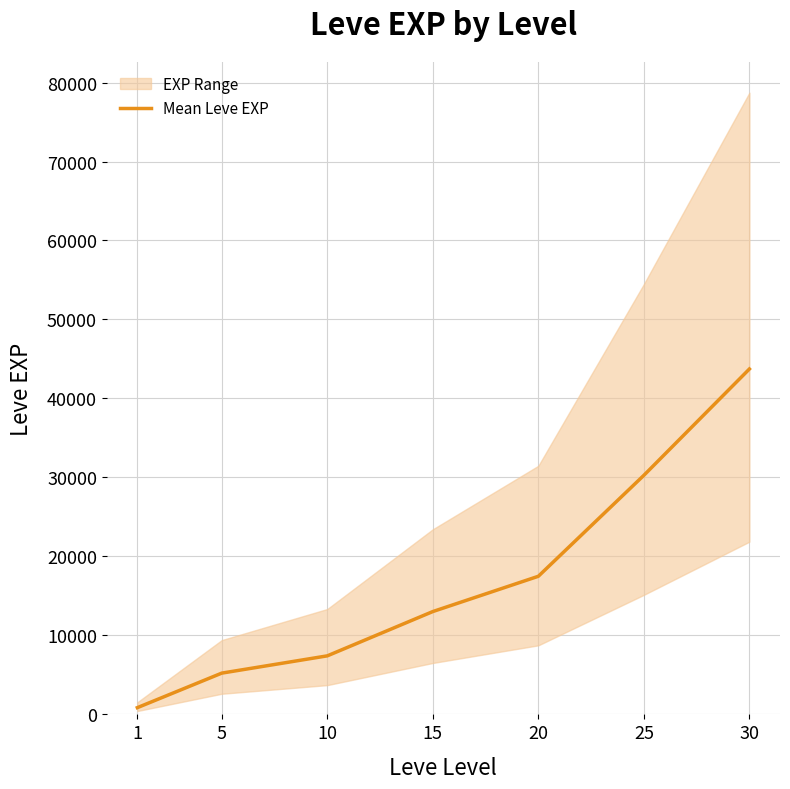

What is the value of the 4th point from the left?

13020.0